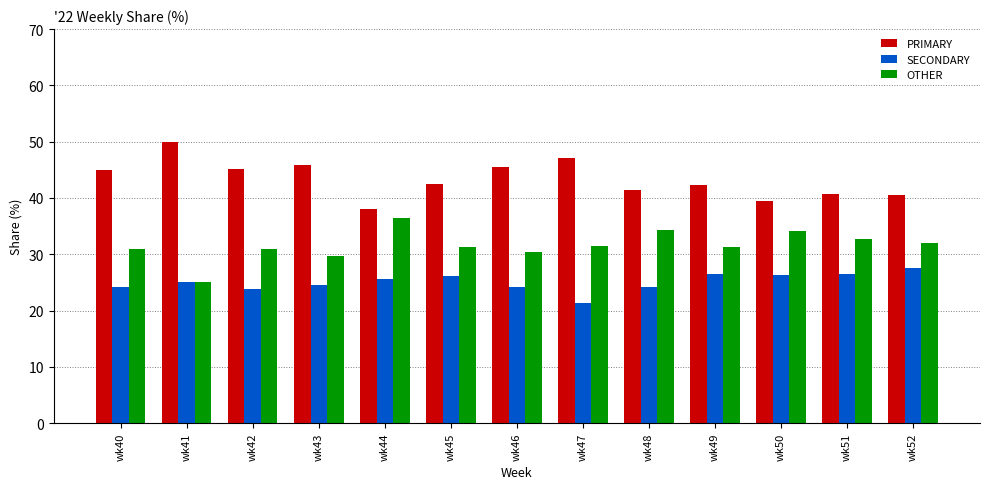

Which series has the largest total across all categories?

PRIMARY